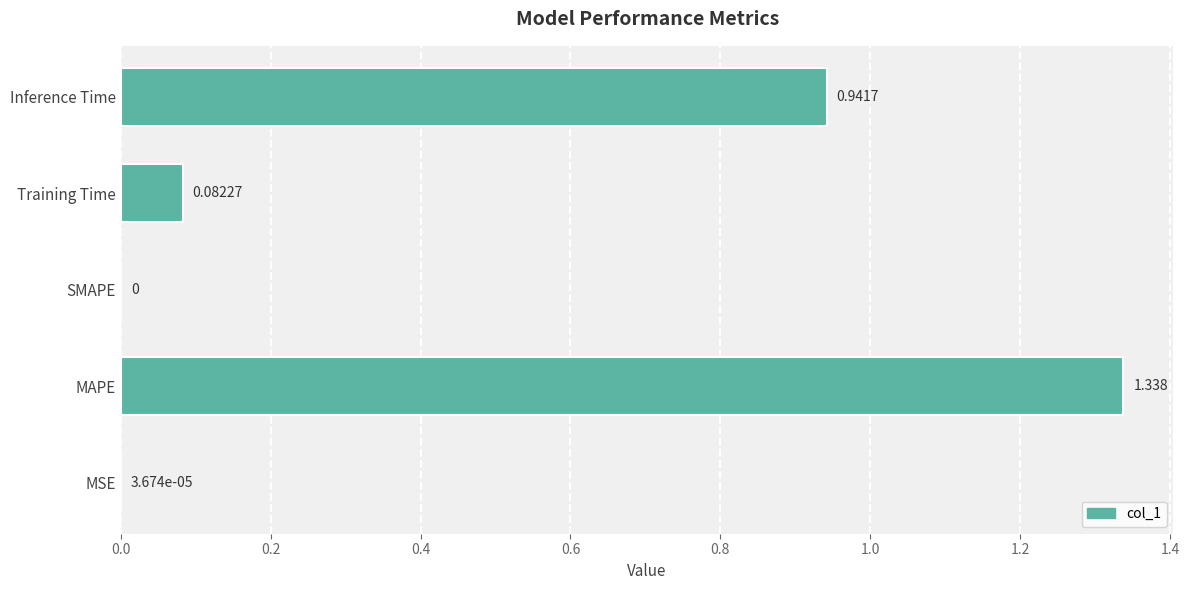

Does the chart contain stacked bars?

No